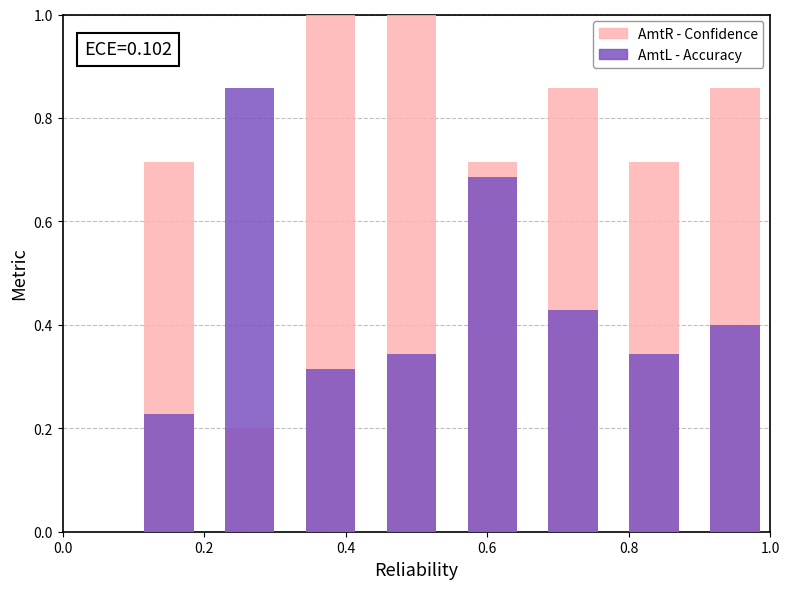

Which series has the widest spread of values?

AmtR - Confidence